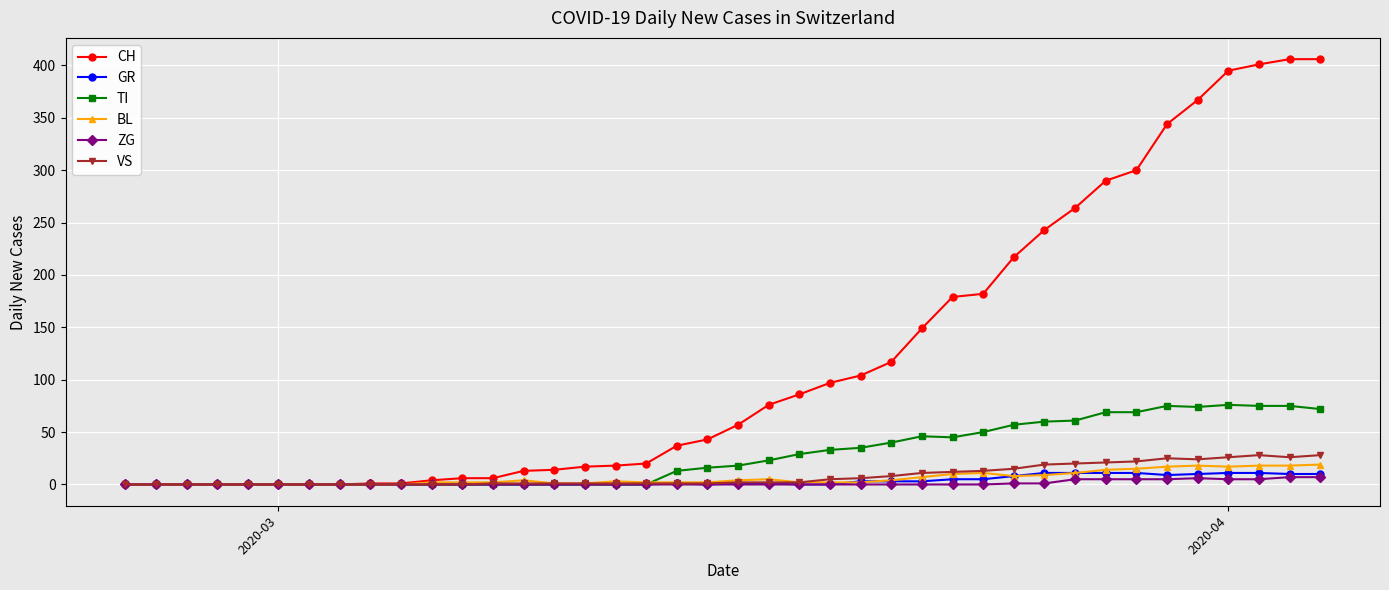

Which series has the largest range (max minus min)?

CH